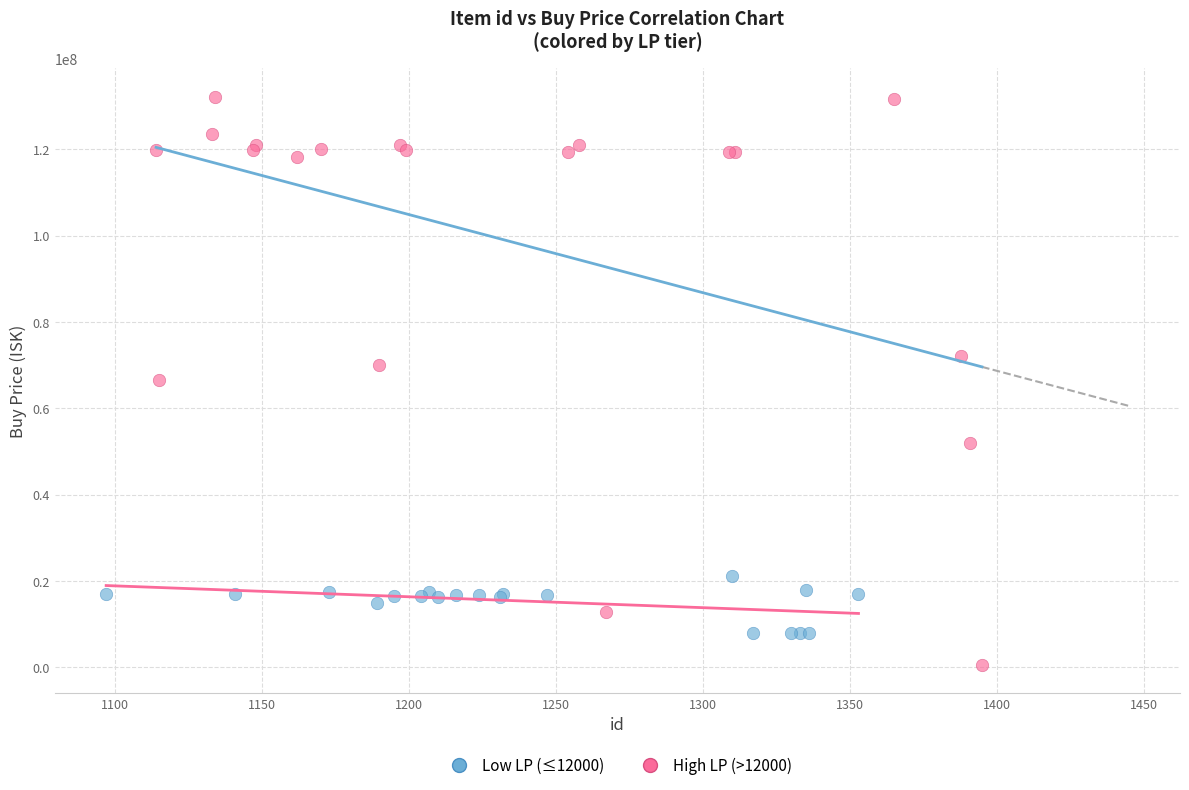

What are all the series names shown in the legend?

Low LP (≤12000), High LP (>12000)